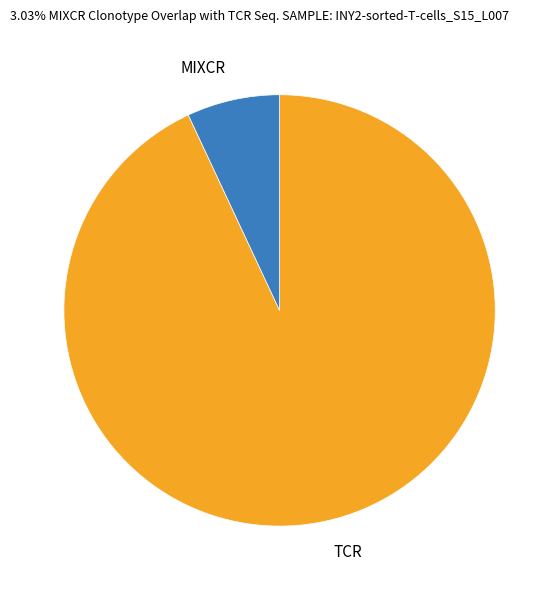

What is the majority slice?

TCR